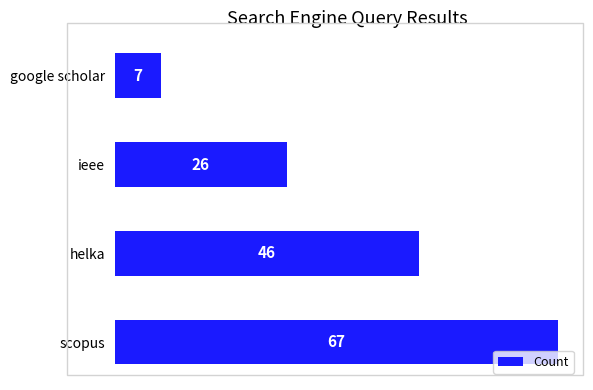

What is the maximum value shown in the chart?

67